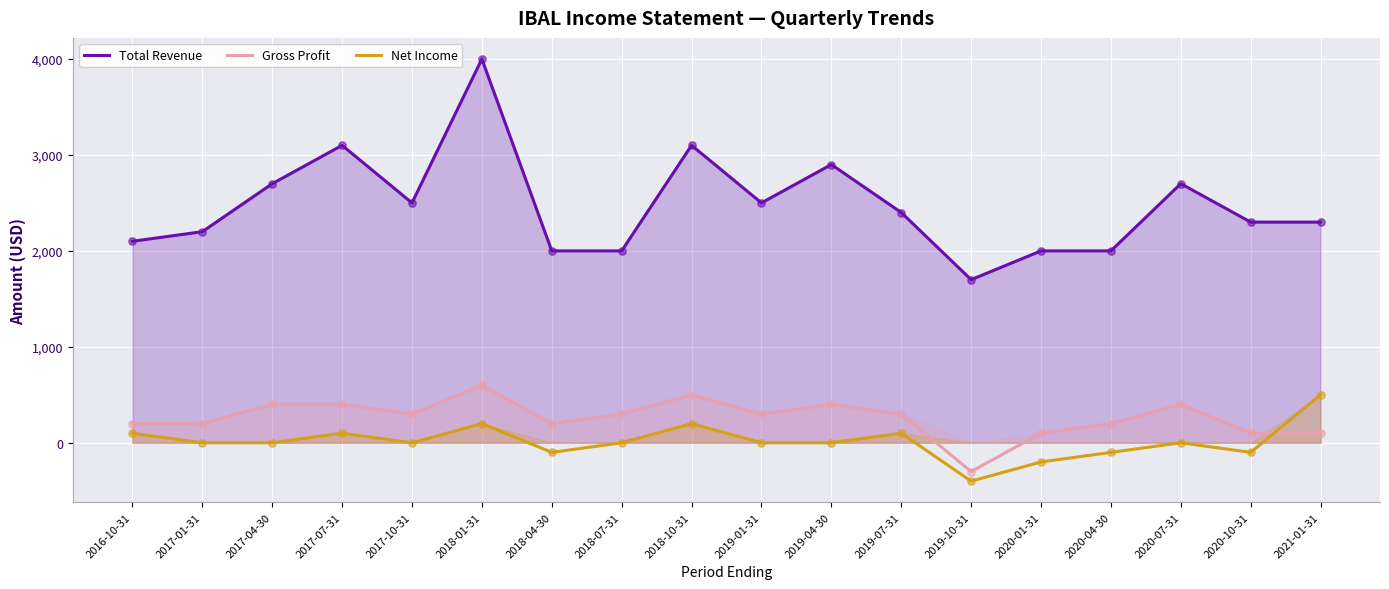

Which series has the largest Y range (max minus min)?

Total Revenue